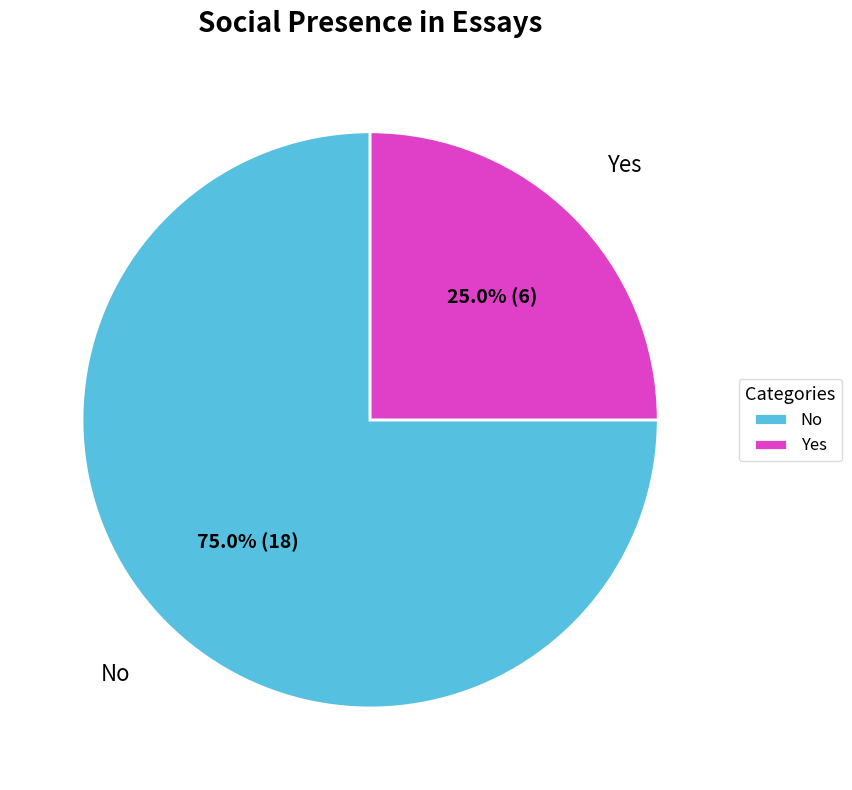

Between No and Yes, which is larger?

No